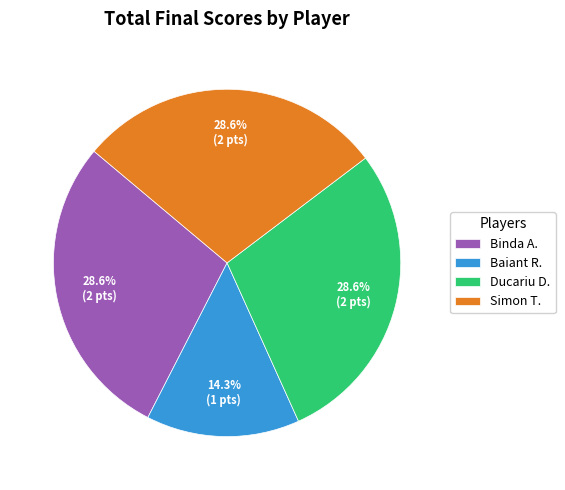

What is the ratio of the value at Baiant R. to the value at Binda A.?

0.5